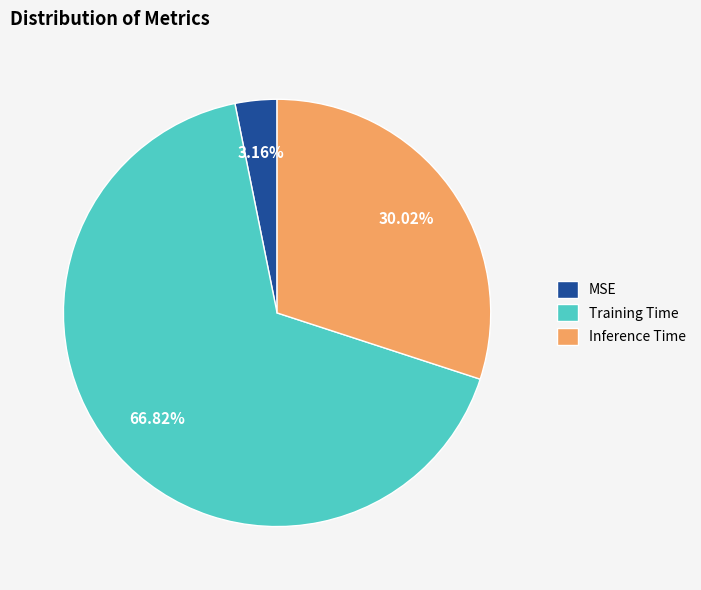

Is it true that Training Time is 60% of the pie?

False